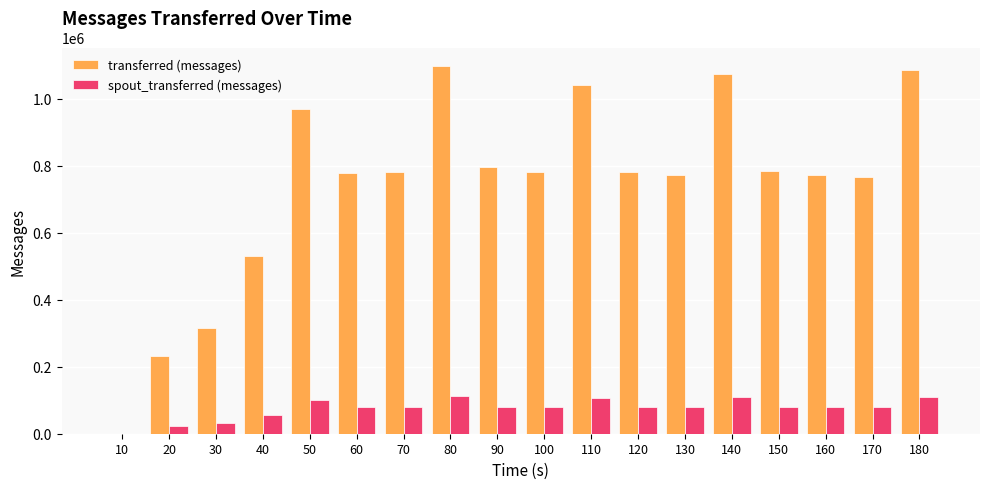

At which label is spout_transferred (messages) closest to 56130?

40